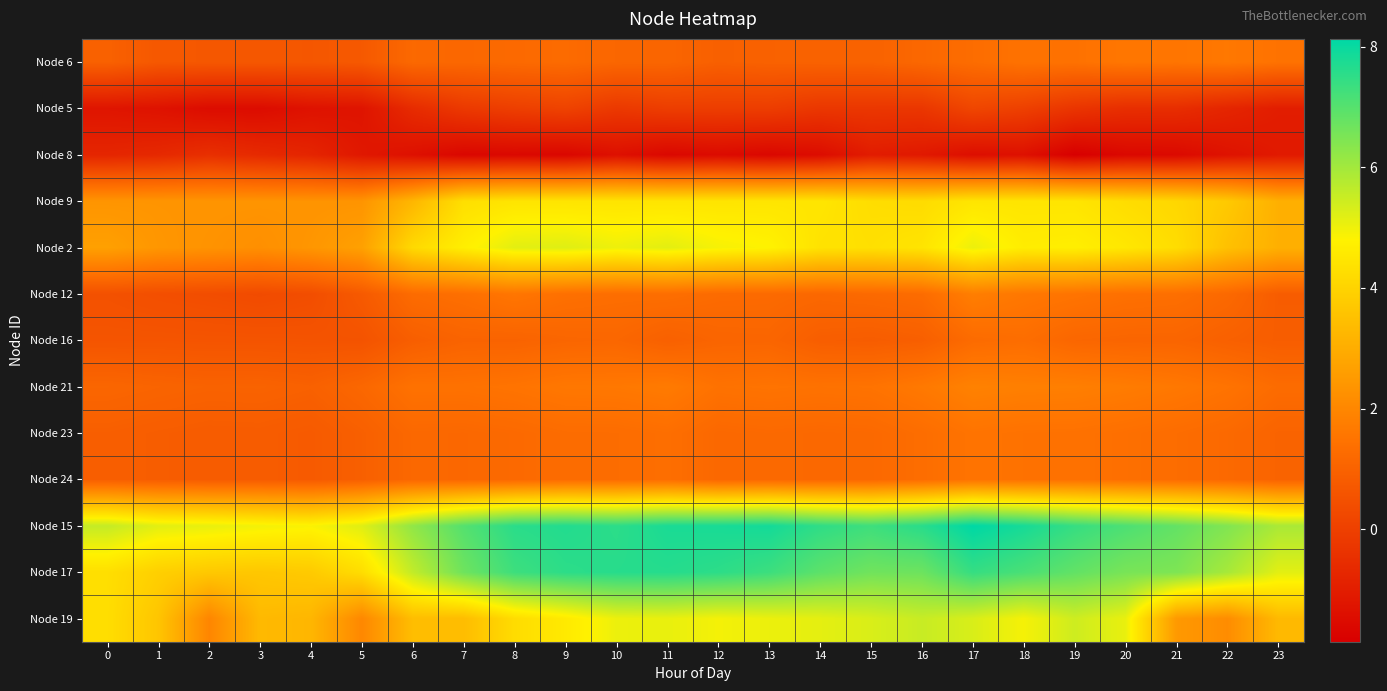

What is the total value across all series at 14?

33.5